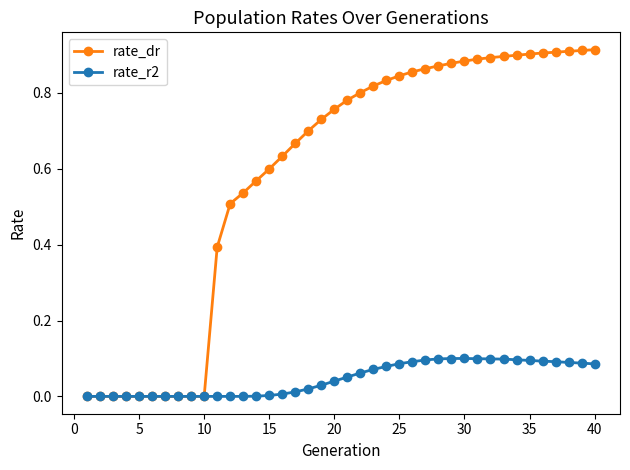

What is the value of the rate_dr point at the 11th from the left?

0.4